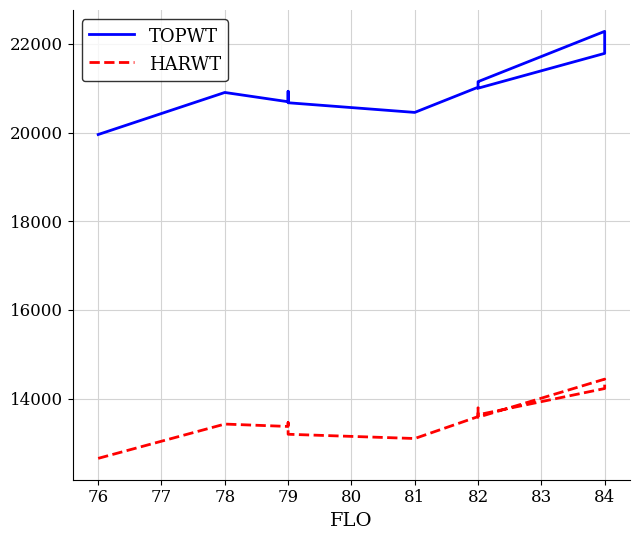

How many values in the TOPWT series are below 21002?

6